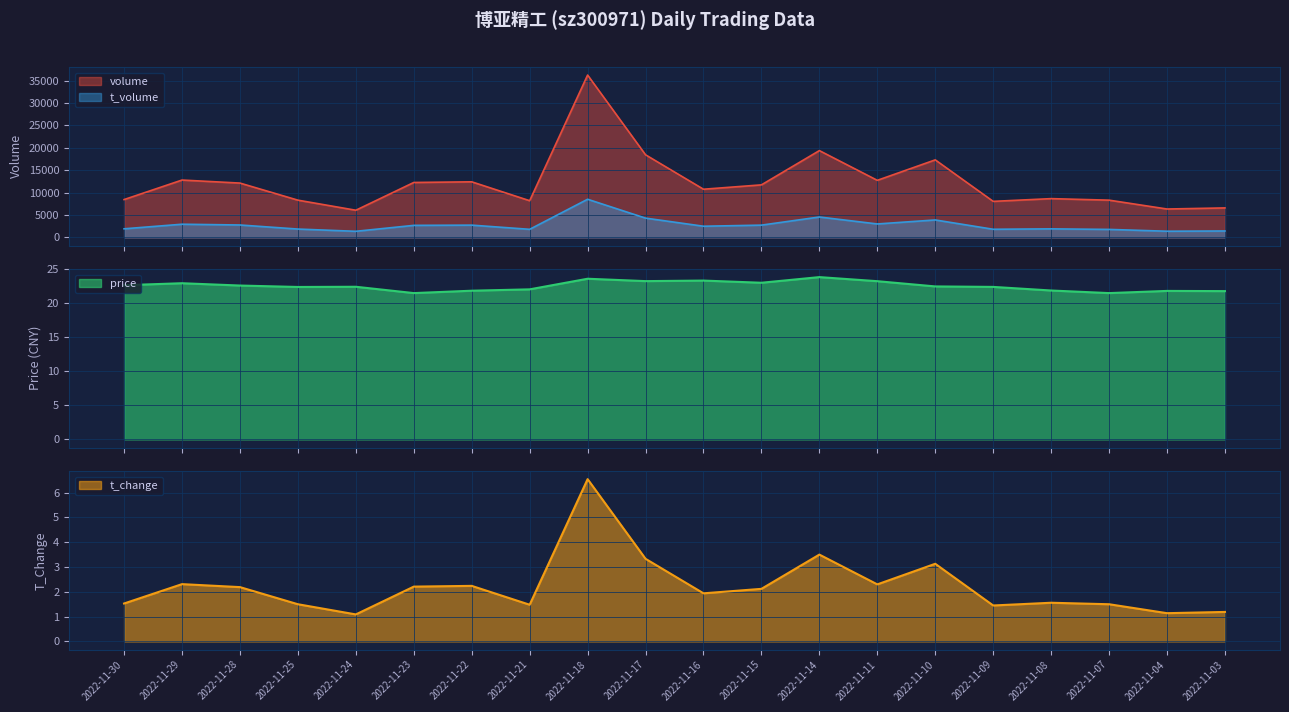

Read the volume value at 2022-11-14.

19378.0